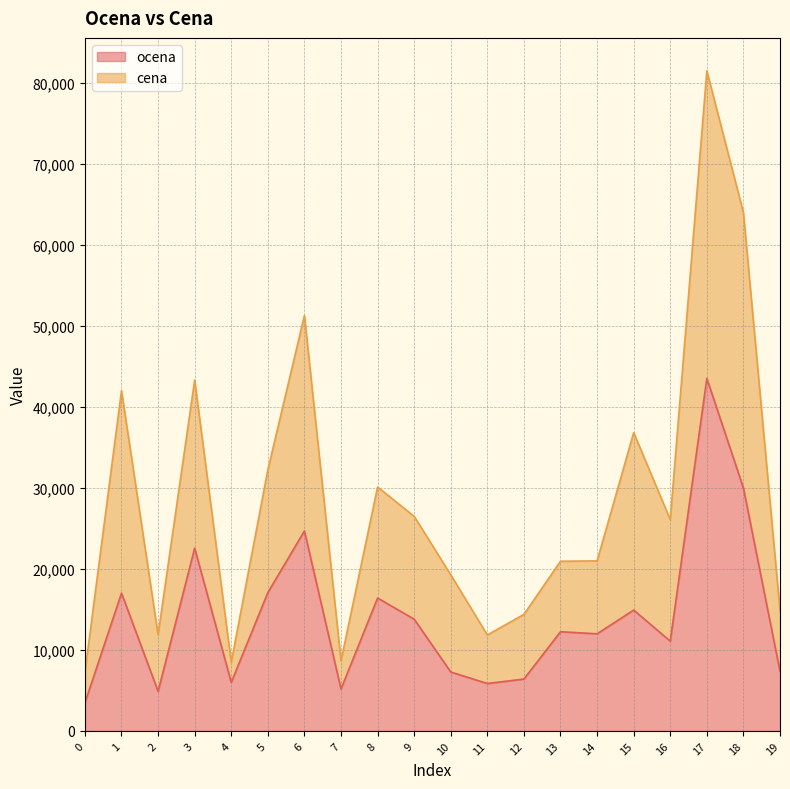

What is the value of the cena point at the 10th from the left?

26476.7